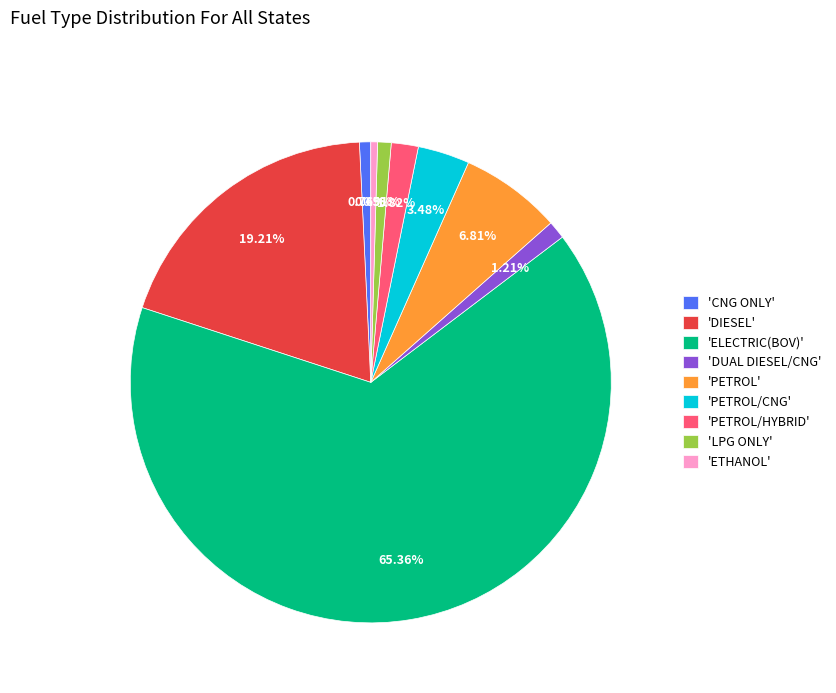

Combined, do 'ELECTRIC(BOV)' and 'DIESEL' account for over 50%?

Yes